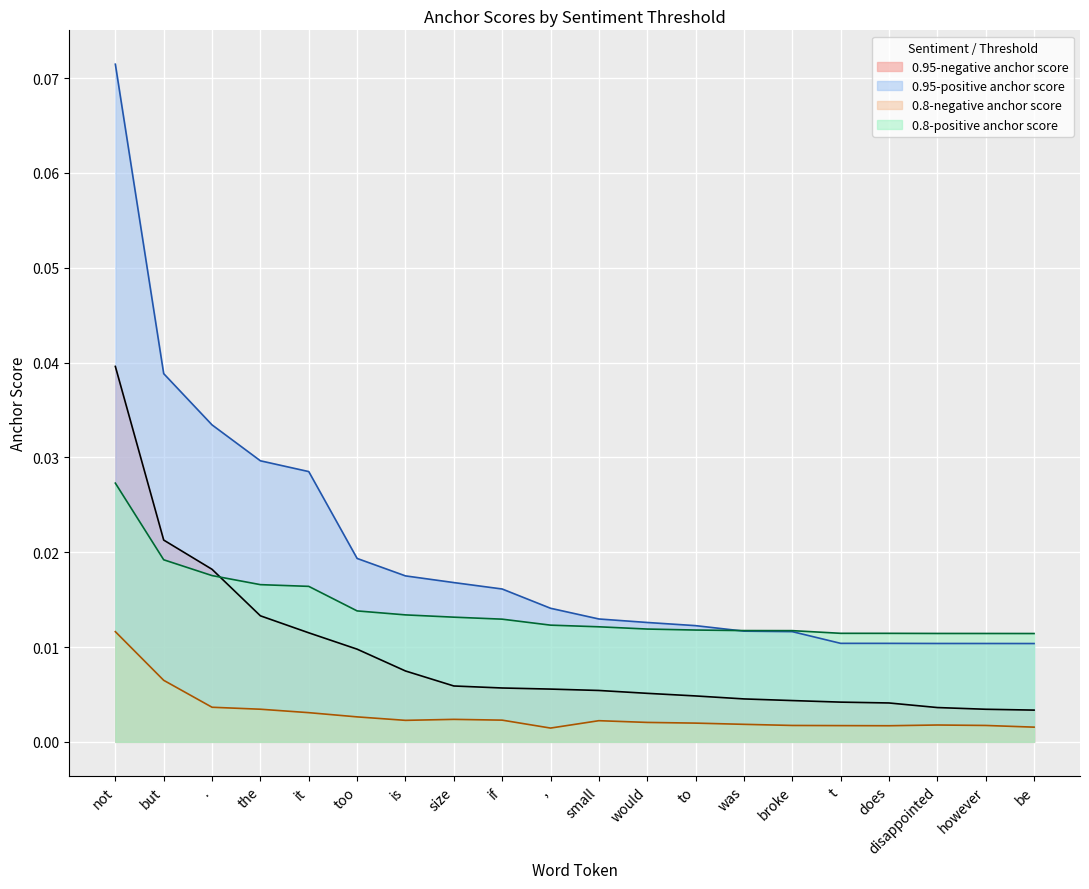

The value of 0.95-positive anchor score at be is 0.0. True or false?

True